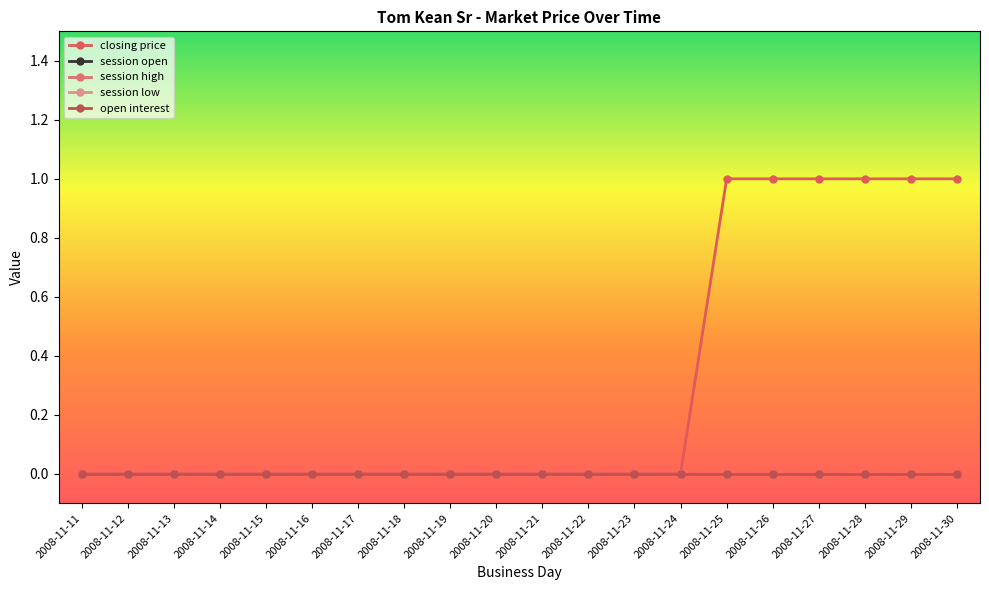

True or false: open interest and session low cross at least once.

False